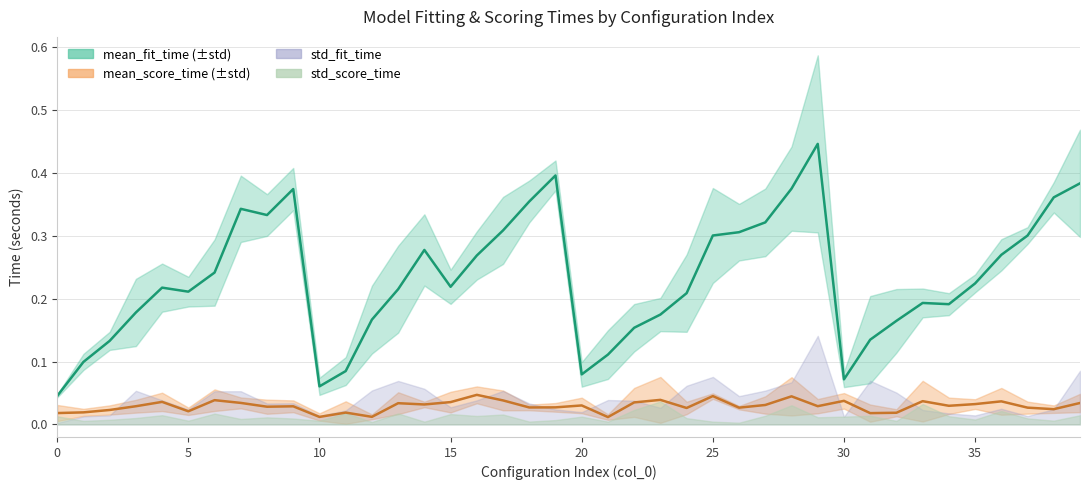

Is the value of mean_fit_time at 16 greater than the value of mean_score_time at 31?

Yes